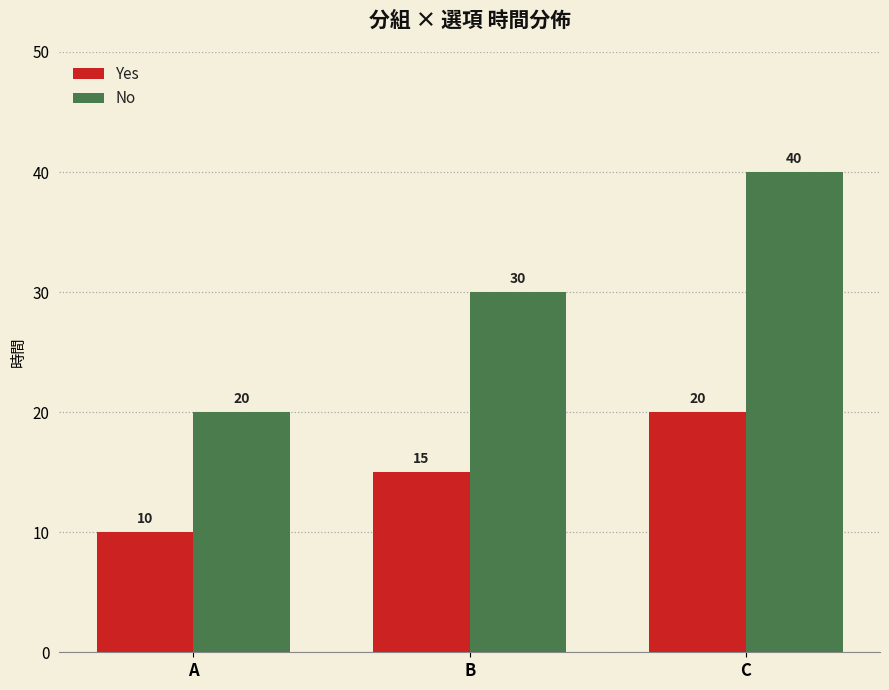

Is it true that No equals 20 at A?

True